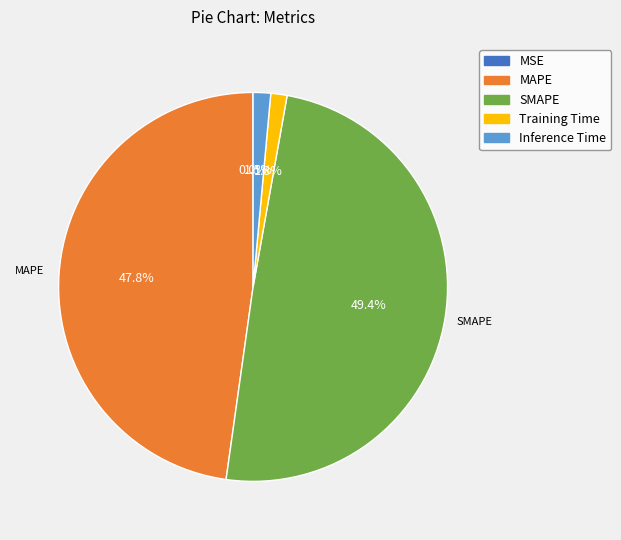

What is the total percentage of Inference Time and Training Time?

2.8%